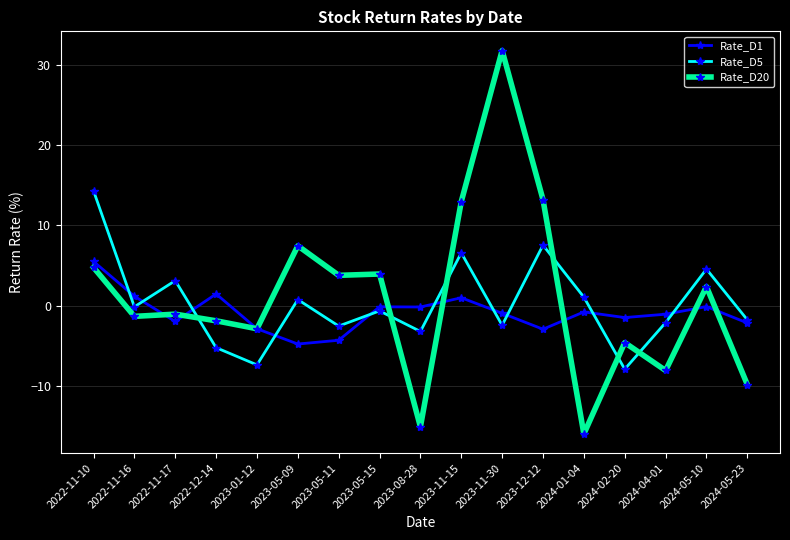

What are all the series names shown in the legend?

Rate_D1, Rate_D5, Rate_D20